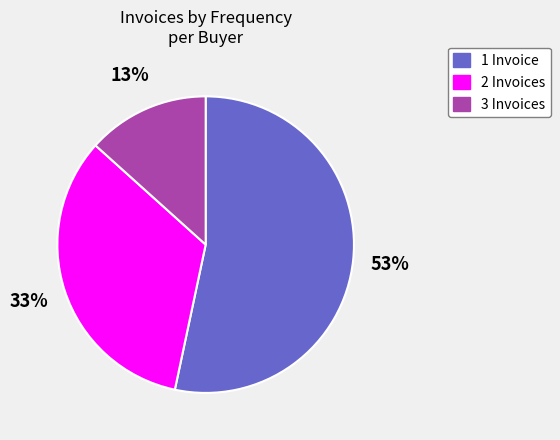

True or false: 1 Invoice accounts for 47% of the total.

False